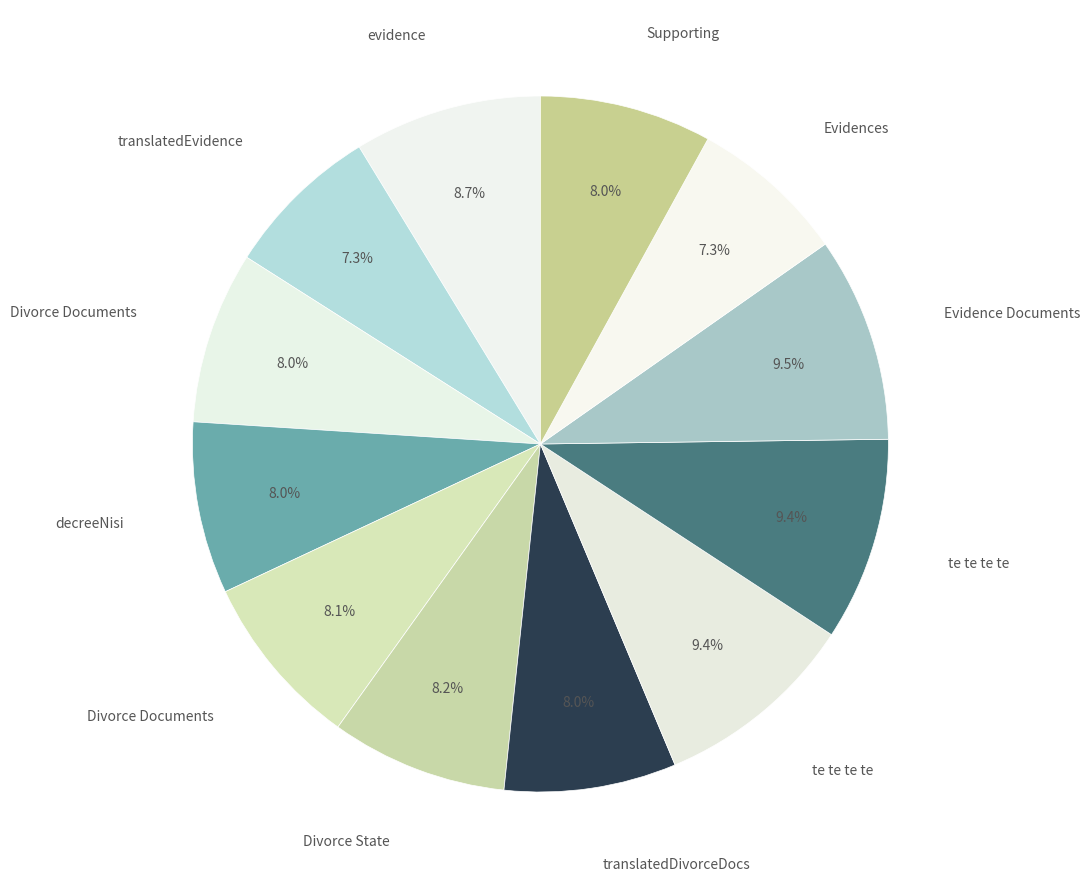

How many segments does this pie chart have?

12